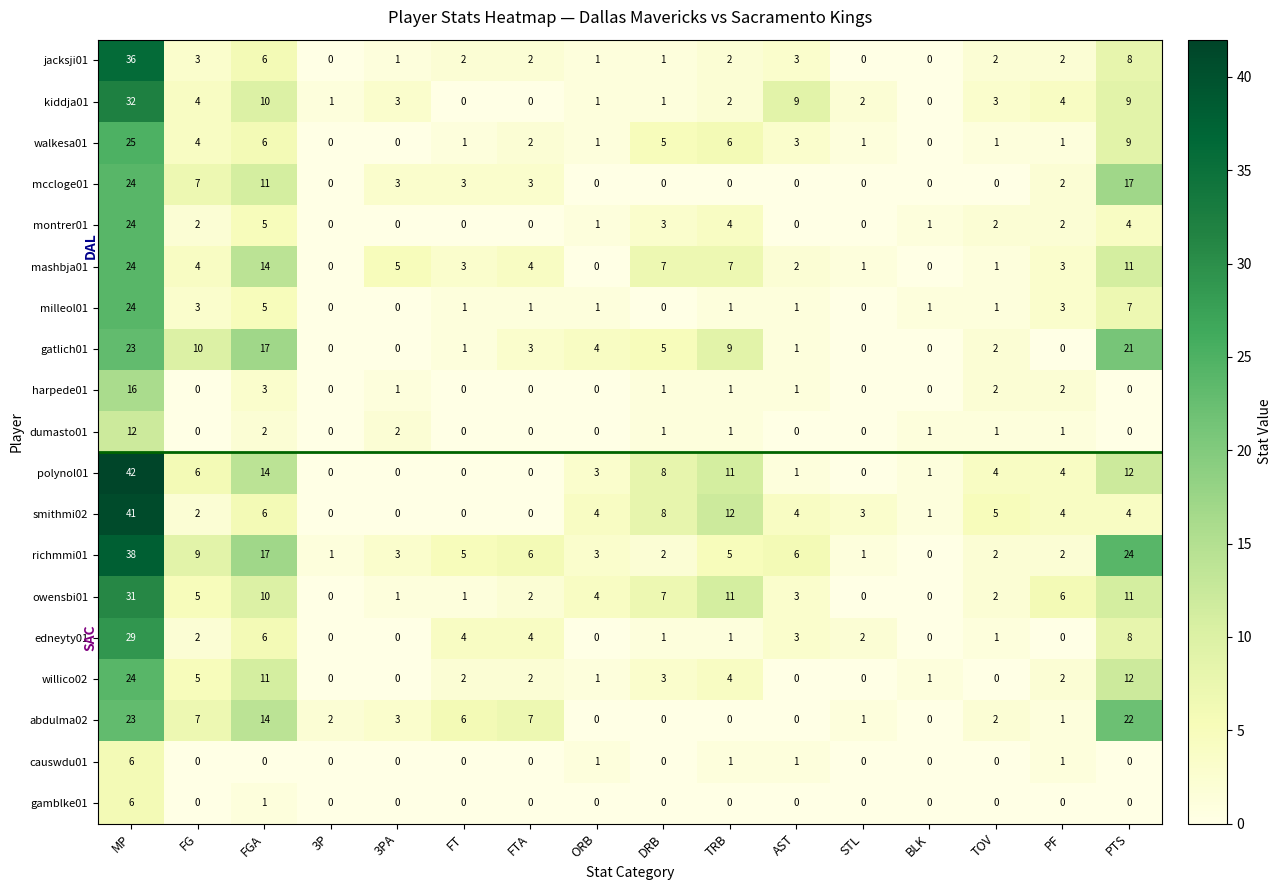

What is the difference between the mashbja01 values at ORB and PF?

3